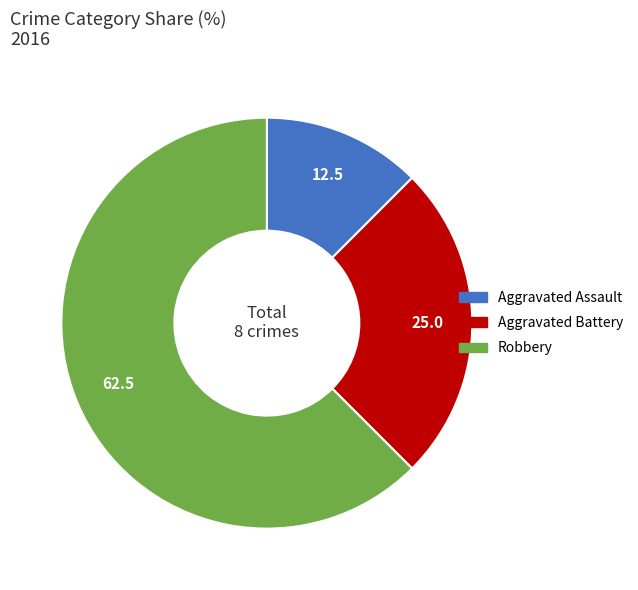

The Aggravated Assault slice represents 1% of the pie. True or false?

False